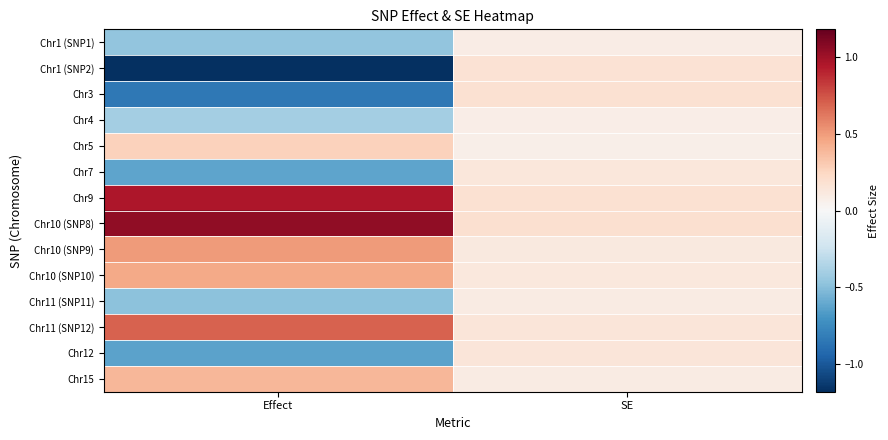

What is the maximum value shown in the chart?

1.0